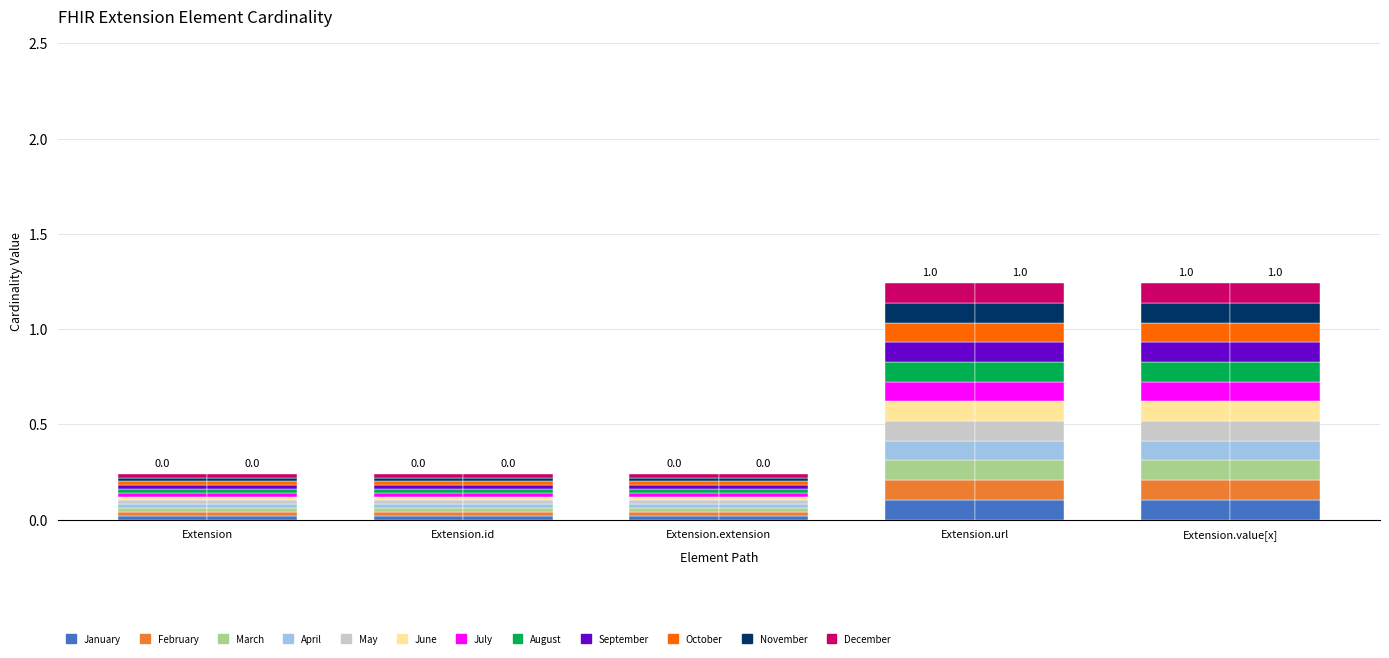

How many categories are shown in the chart?

5